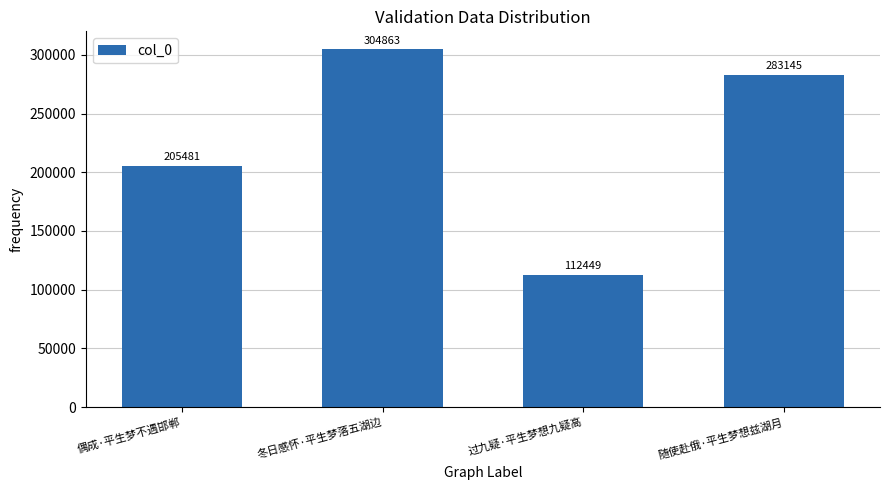

Approximately how many times larger is the value at 过九疑·平生梦想九疑高 compared to 冬日感怀·平生梦落五湖边?

0.4